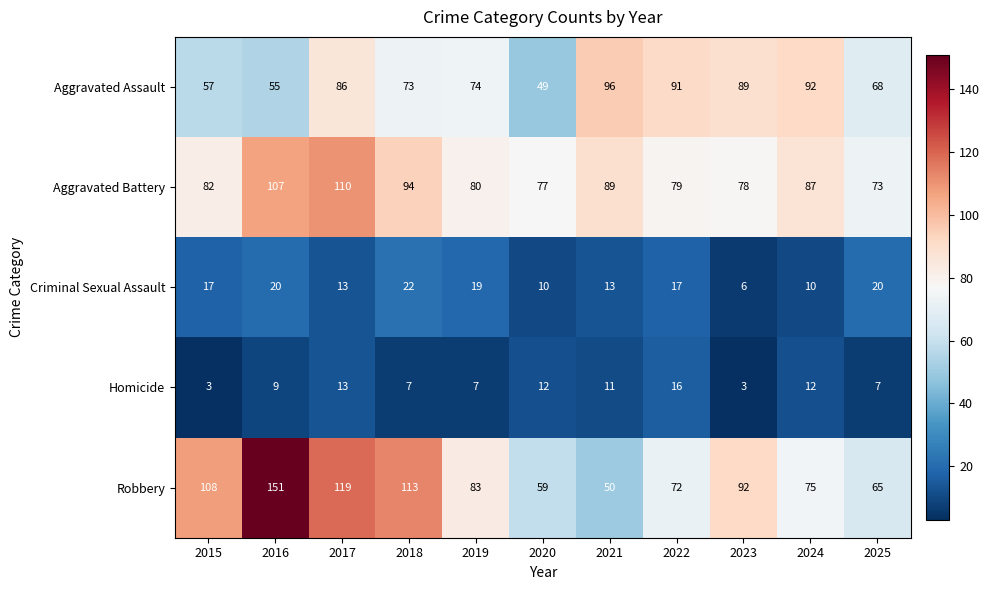

List the series in order of their peak value, highest first.

Robbery, Aggravated Battery, Aggravated Assault, Criminal Sexual Assault, Homicide